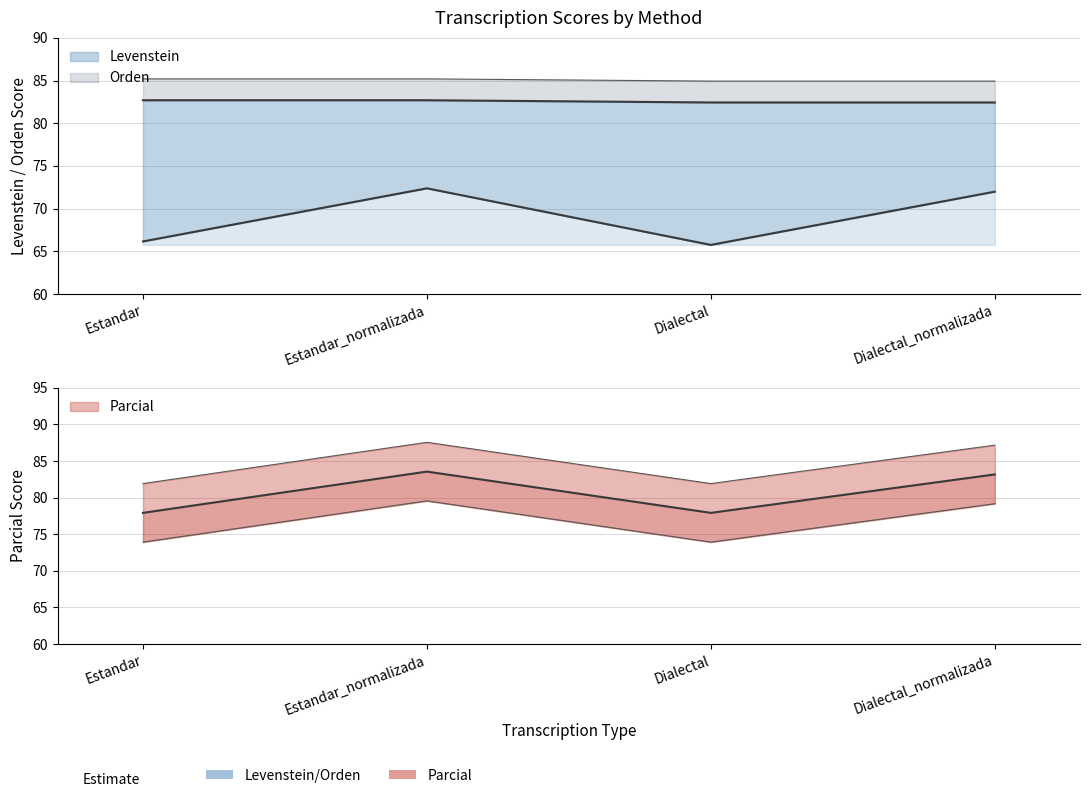

What is the label of the 3rd point from the left?

Dialectal